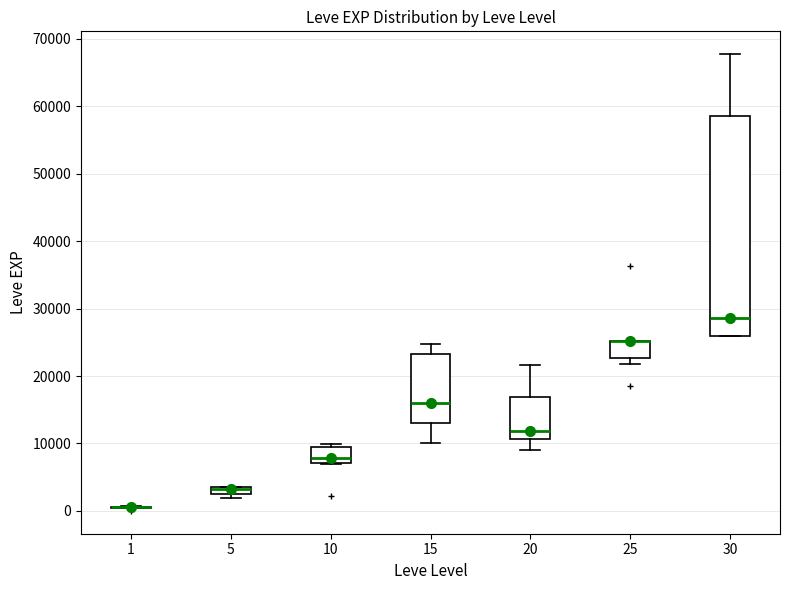

Which box is the tallest, from its lower edge to its upper edge?

30